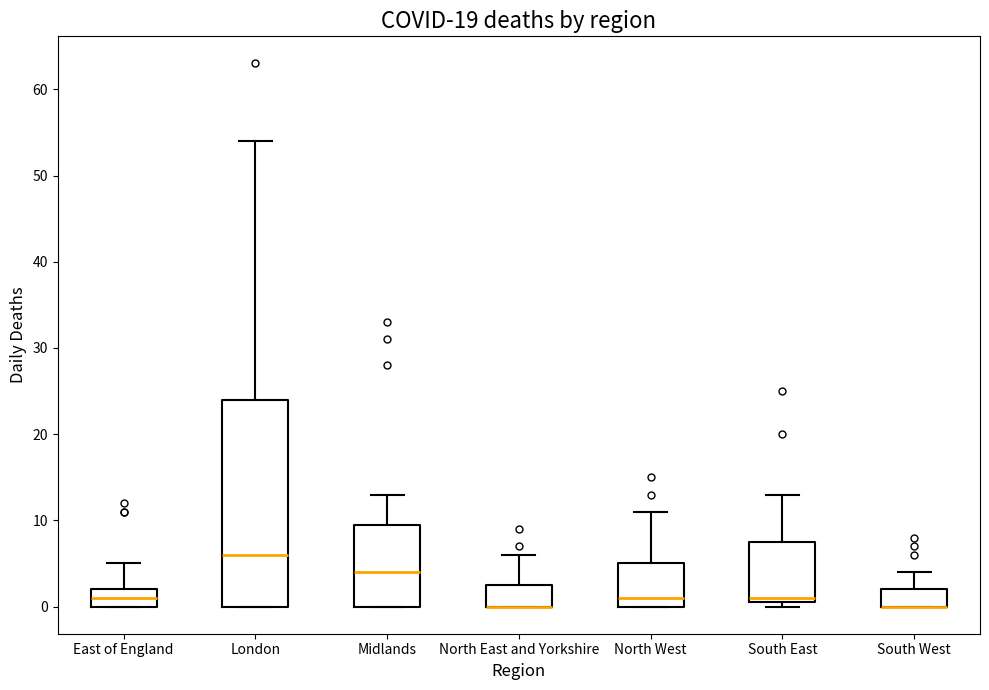

Reading left to right, transcribe this box plot: for each box, give where its median line is, the range the box spans, and where its two whiskers end, as read against the y-axis. The values are not printed on the chart, so give them approximately, as read against the axis.

East of England: median 1, box 0 to 2, whiskers 0 to 5
London: median 6, box 0 to 24, whiskers 0 to 54
Midlands: median 4, box 0 to 10, whiskers 0 to 13
North East and Yorkshire: median 0 (drawn on the box's lower edge), box 0 to 3, whiskers 0 to 6
North West: median 1, box 0 to 5, whiskers 0 to 11
South East: median 1 (just above the box's lower edge), box 1 to 8, whiskers 0 to 13
South West: median 0 (drawn on the box's lower edge), box 0 to 2, whiskers 0 to 4